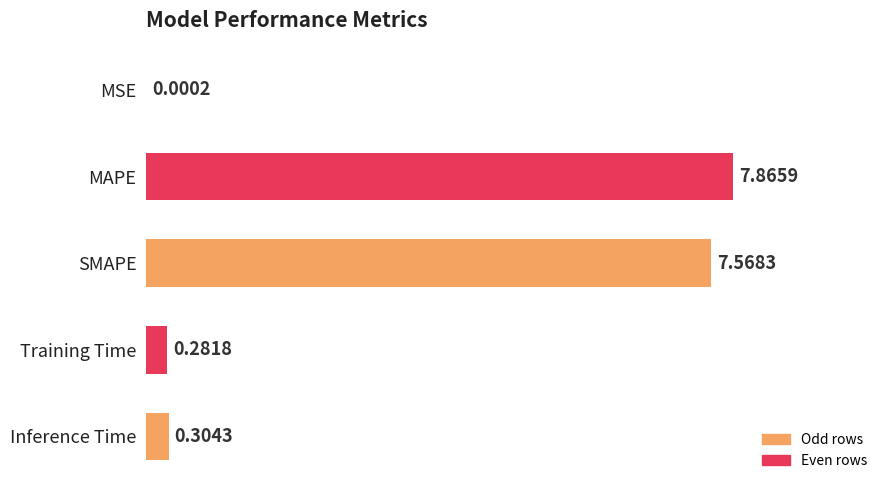

What is the sum of the values at Training Time and Inference Time?

0.6